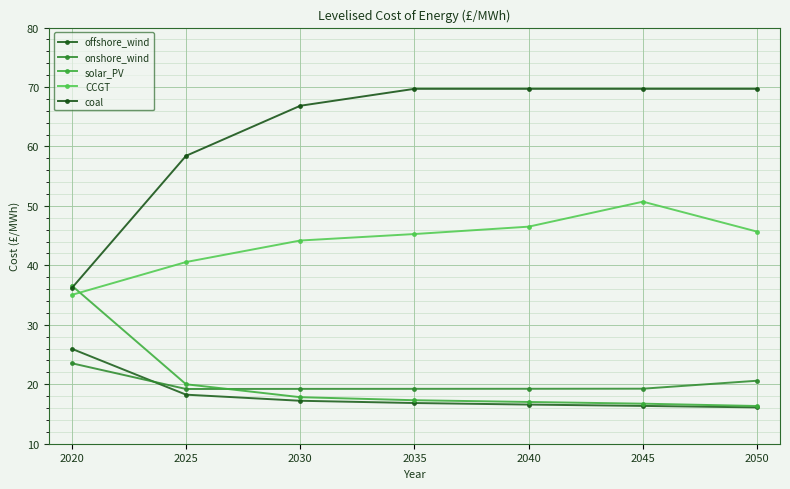

True or false: coal and CCGT intersect in this chart.

False